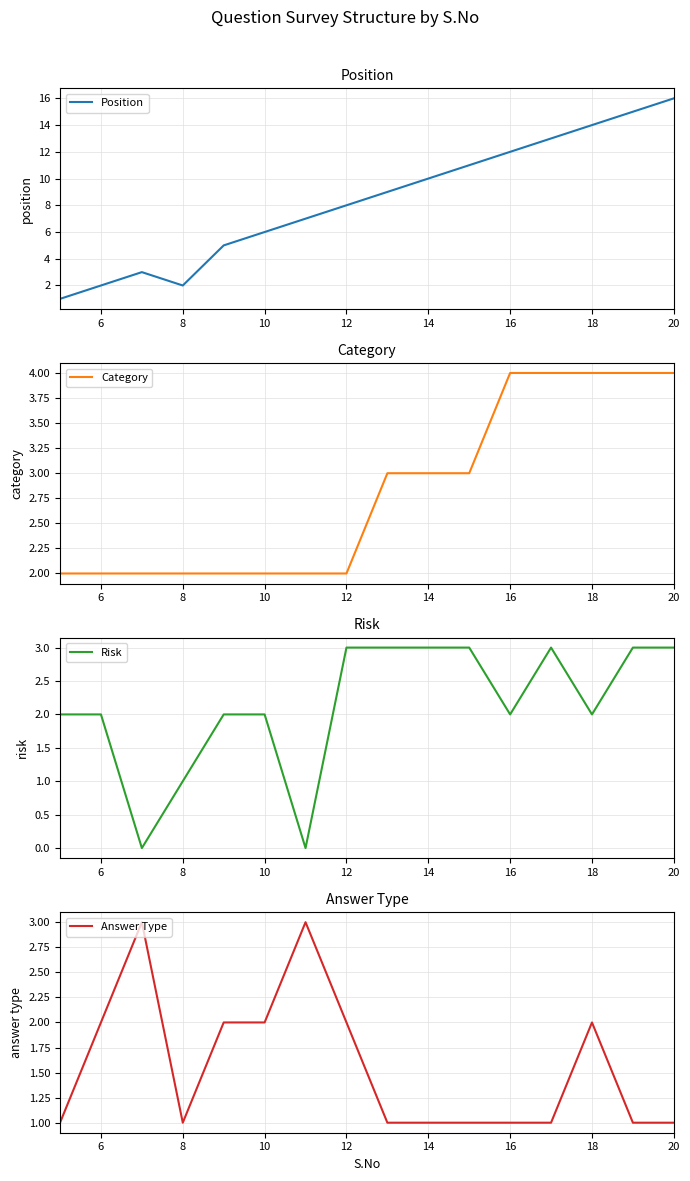

At which label does Position reach its peak?

20